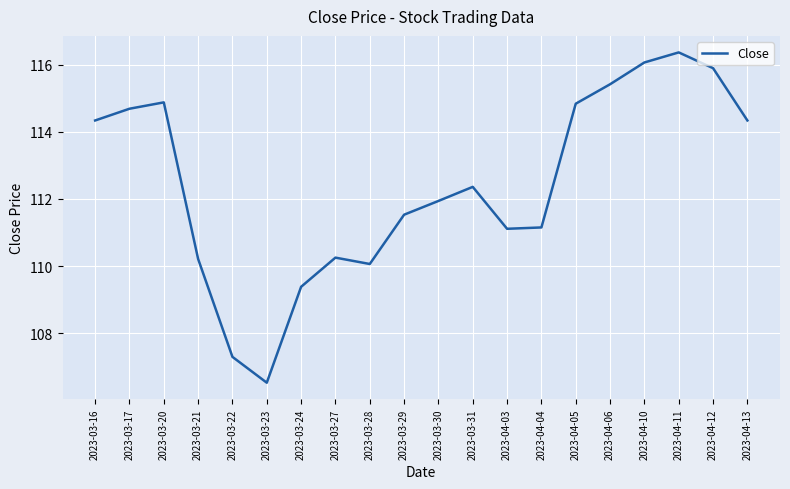

Read the value at 2023-03-21.

110.2